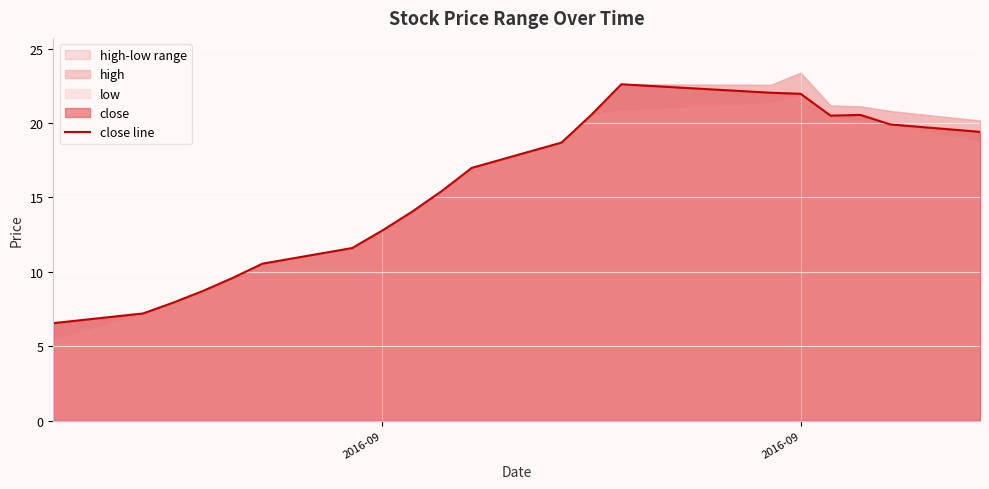

How many values are below 16?

10